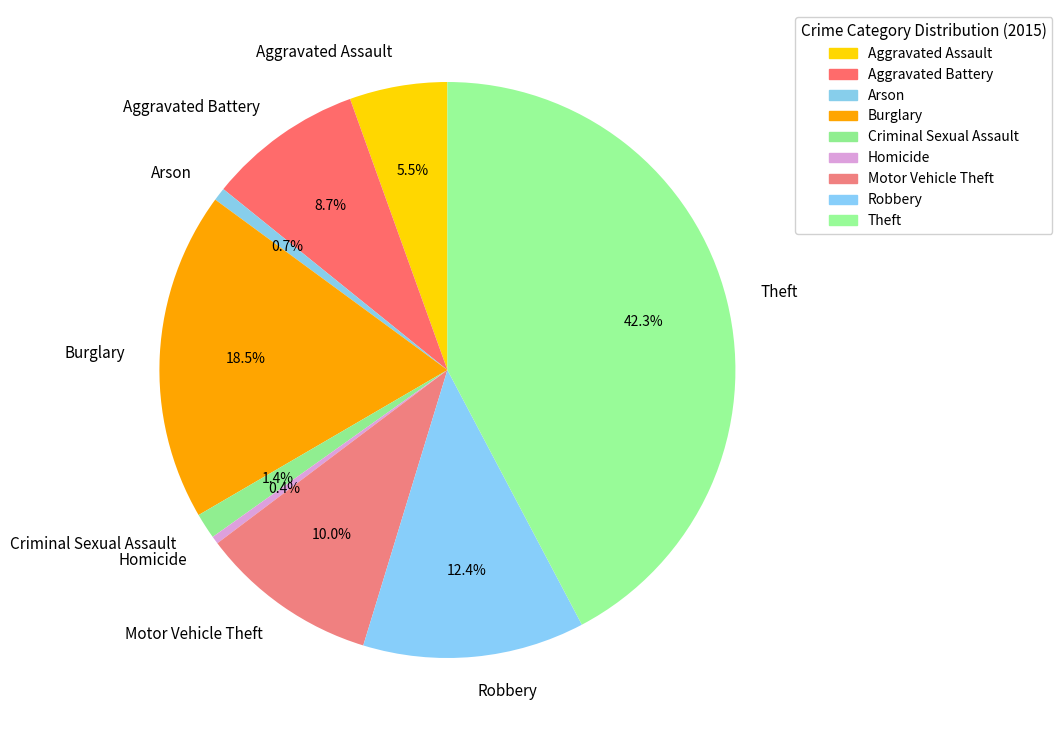

To the nearest percent, what portion does Theft represent?

42%